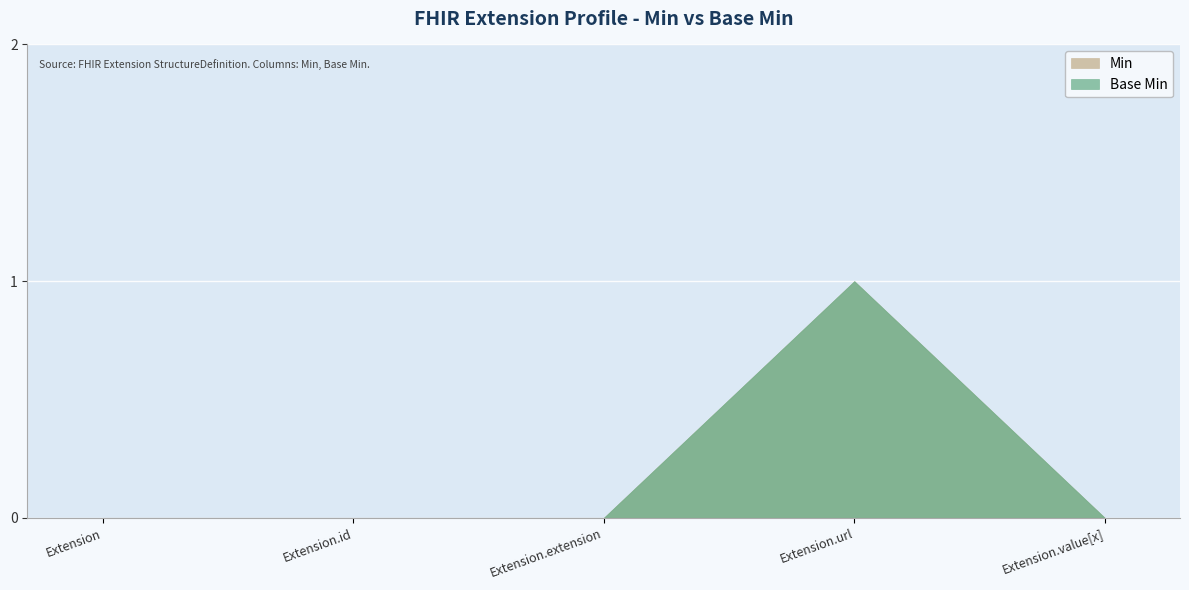

True or false: Min and Base Min cross at least once.

False